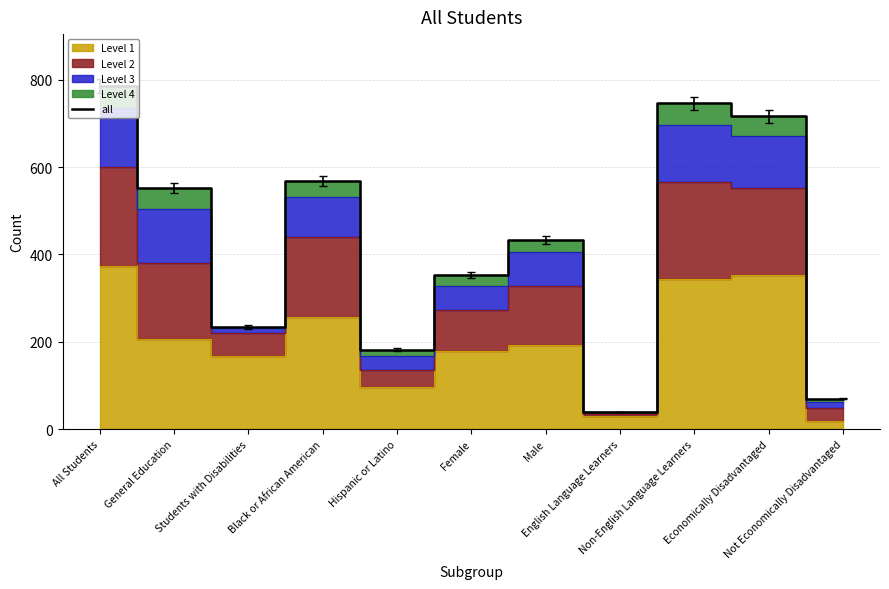

What is the greatest value displayed?

786